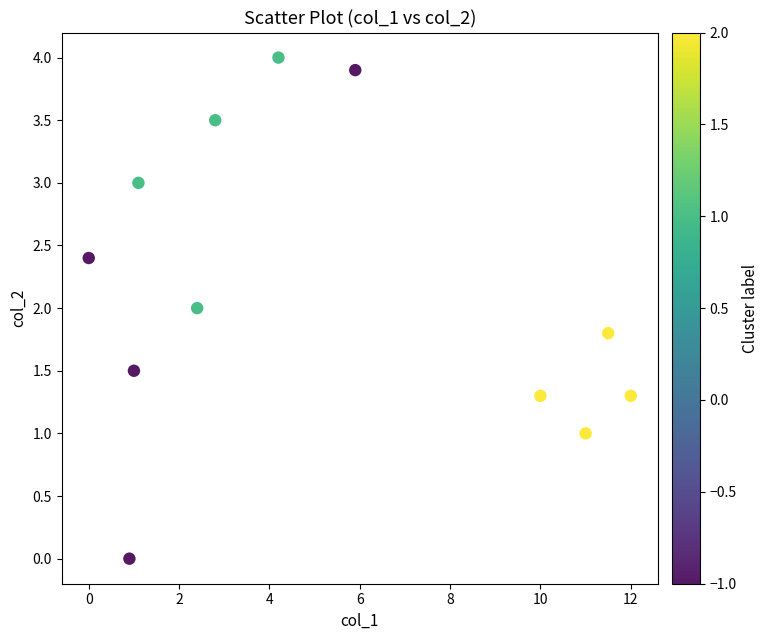

What is the average Y value?

2.1